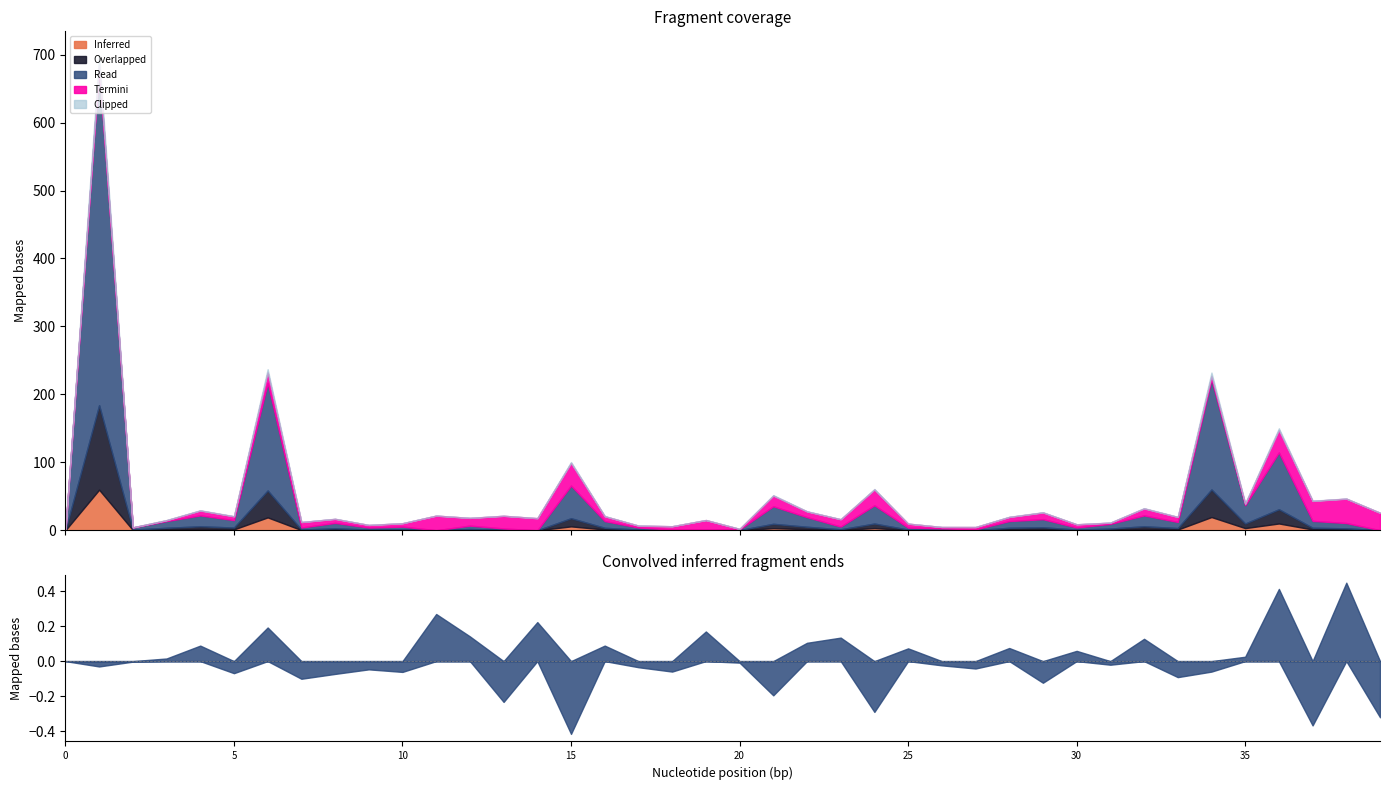

Does the chart display data point markers on the line(s)?

No